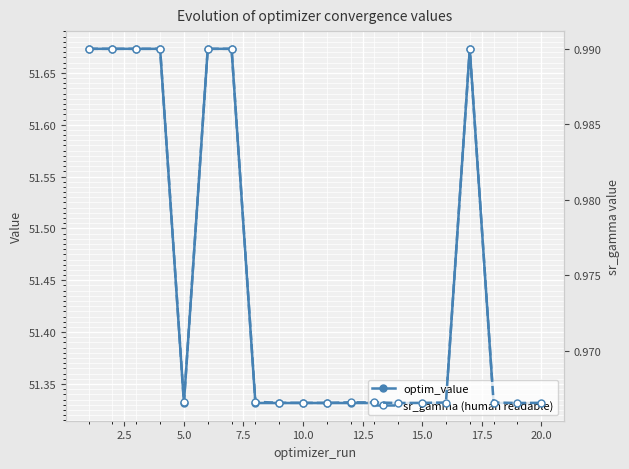

Count the optim_value values in the range 51 to 52.

20